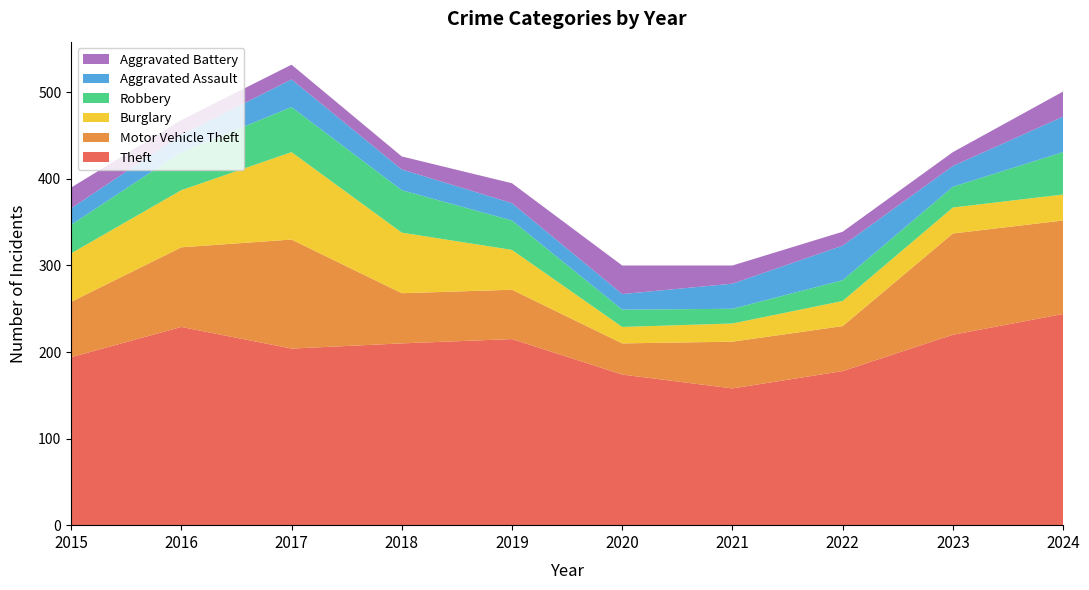

Reading left to right, transcribe all the data shown in this chart.

Theft: 2015=194	2016=229	2017=204	2018=210	2019=215	2020=174	2021=158	2022=178	2023=220	2024=244
Motor Vehicle Theft: 2015=64	2016=92	2017=126	2018=58	2019=57	2020=36	2021=54	2022=52	2023=117	2024=108
Burglary: 2015=56	2016=66	2017=101	2018=70	2019=46	2020=19	2021=21	2022=29	2023=30	2024=30
Robbery: 2015=33	2016=44	2017=52	2018=49	2019=34	2020=20	2021=17	2022=24	2023=24	2024=49
Aggravated Assault: 2015=19	2016=20	2017=32	2018=24	2019=20	2020=18	2021=29	2022=40	2023=24	2024=41
Aggravated Battery: 2015=24	2016=17	2017=17	2018=15	2019=23	2020=33	2021=21	2022=16	2023=16	2024=29